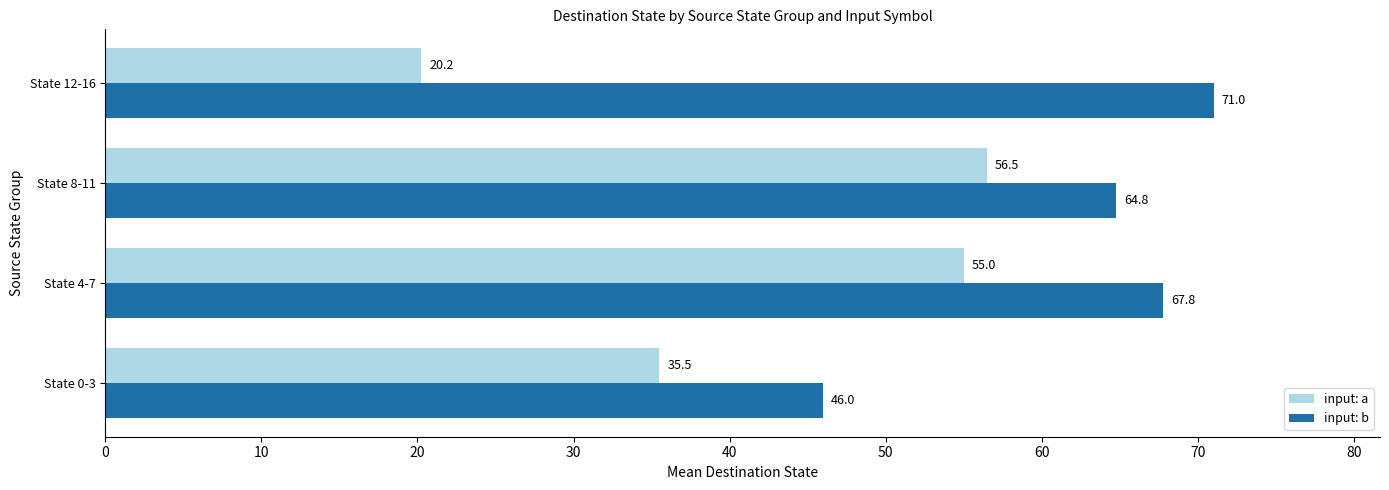

The input: b series shows 18.3 at State 4-7. True or false?

False